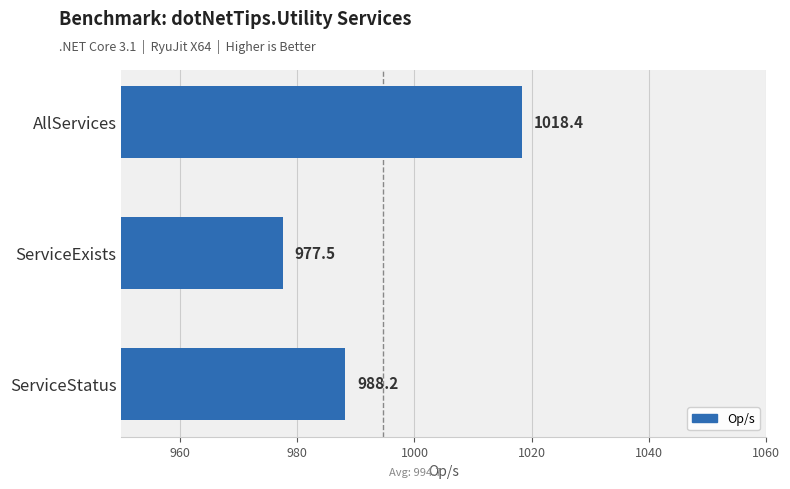

Reading top to bottom, transcribe all the data shown in this chart.

1018.4	977.5	988.2